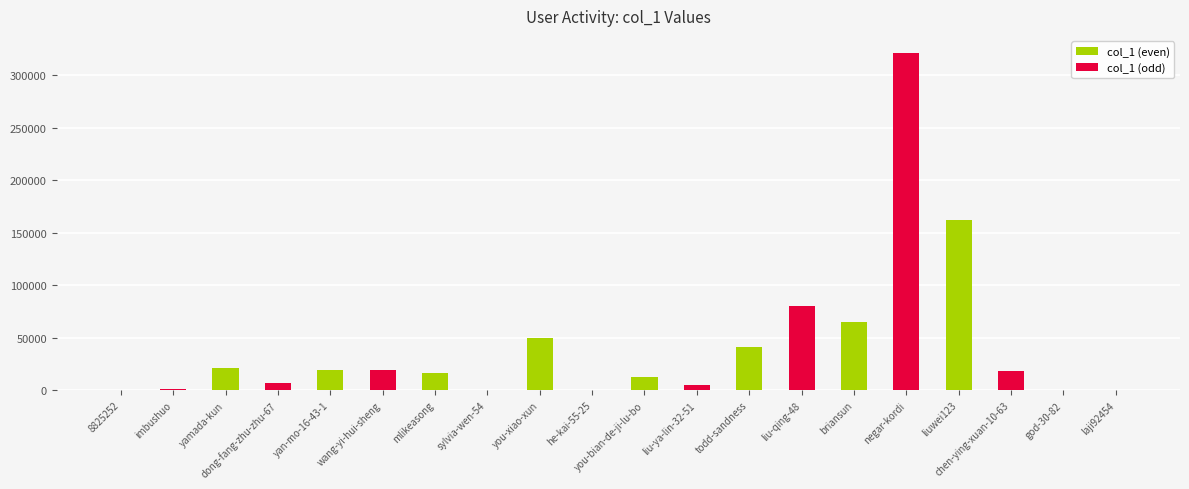

What is the approximate value of col_1 (even) at you-xiao-xun, to the nearest 10?

50160